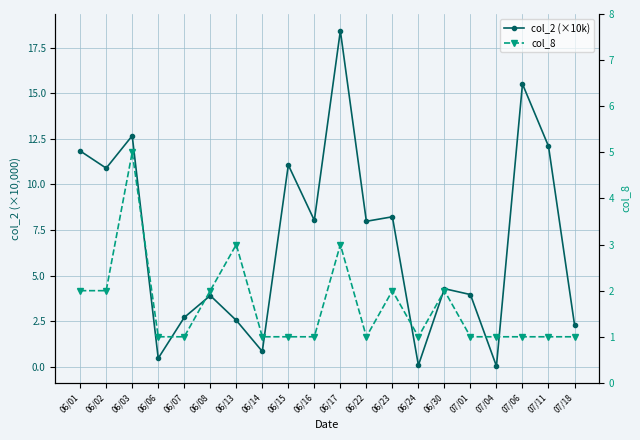

What is the value of the col_8 point at the 9th from the left?

1.0